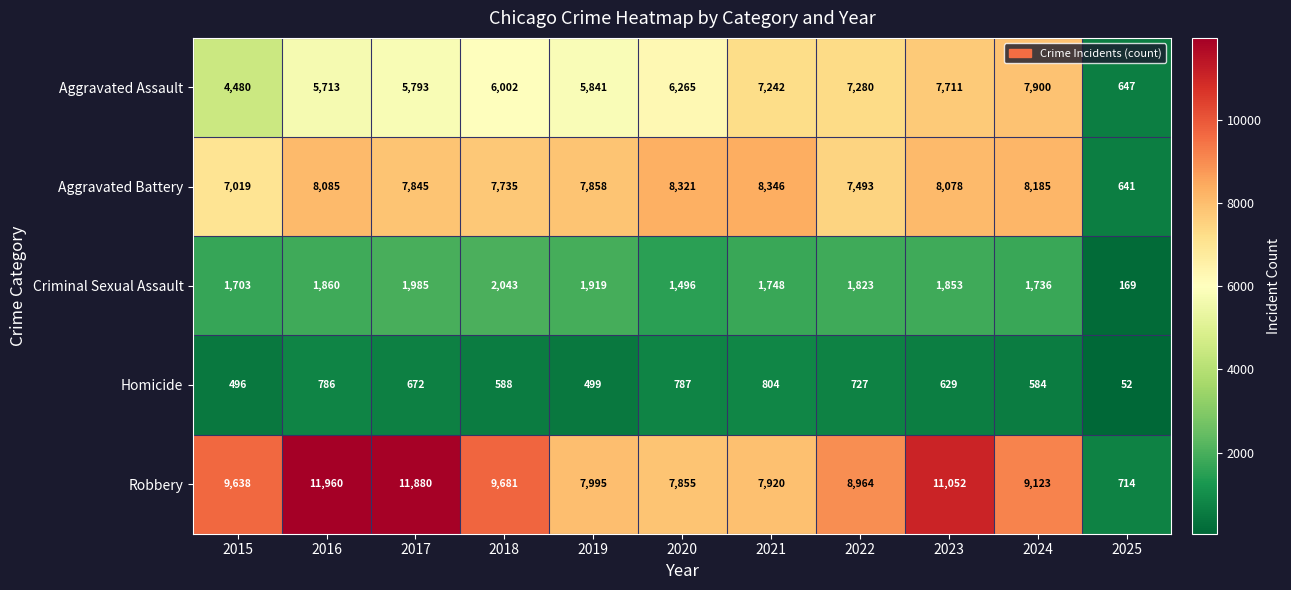

How many categories are shown in the chart?

11